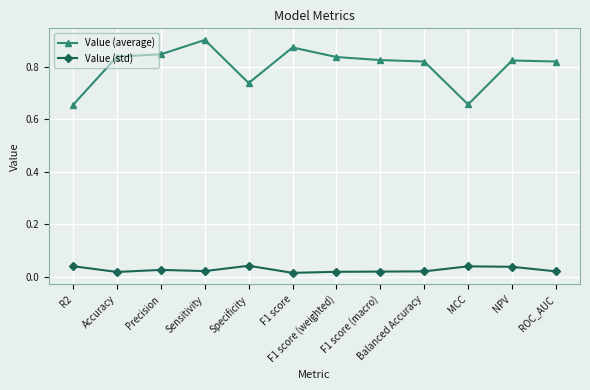

True or false: Value (average) has more than 1 points higher than both neighbors.

True